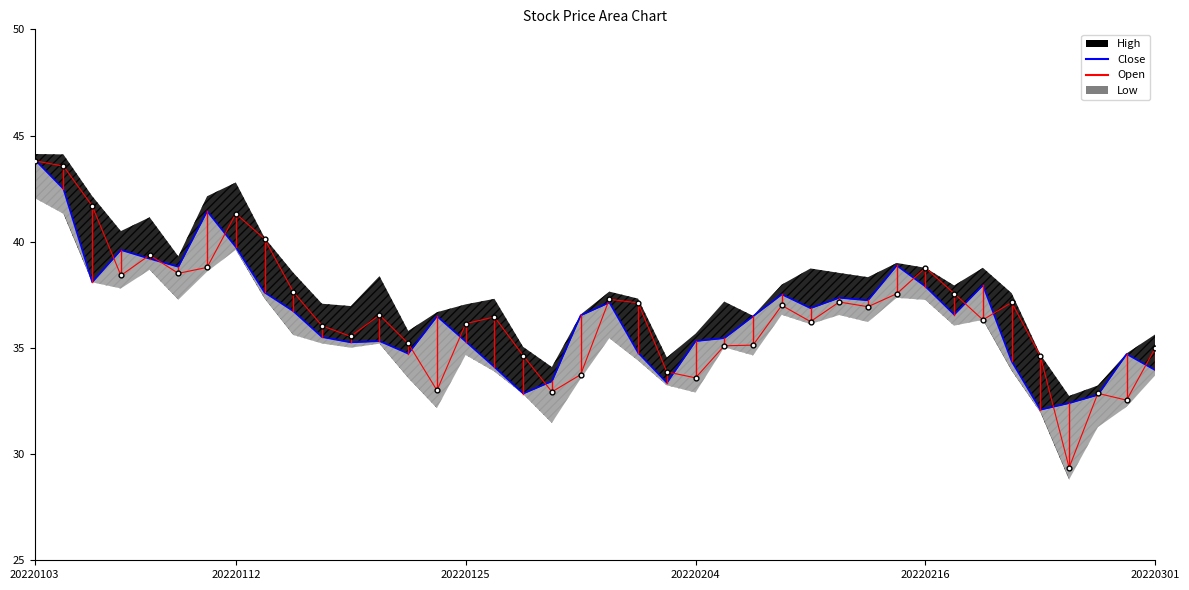

At how many categories does at least one series exceed 32?

40